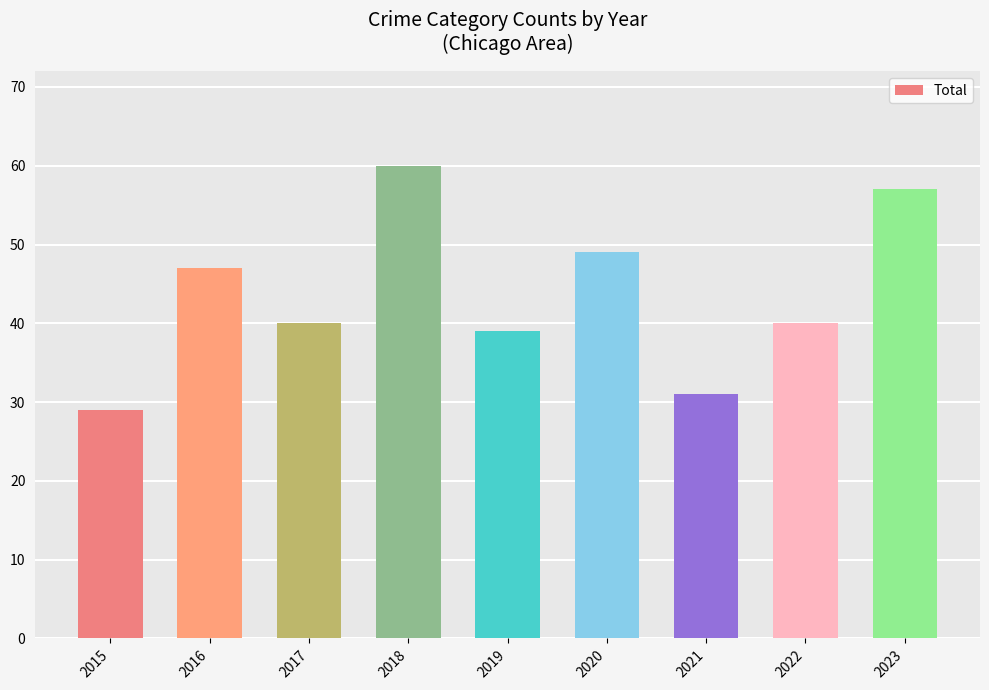

Approximately how many times larger is the value at 2015 compared to 2019?

0.7